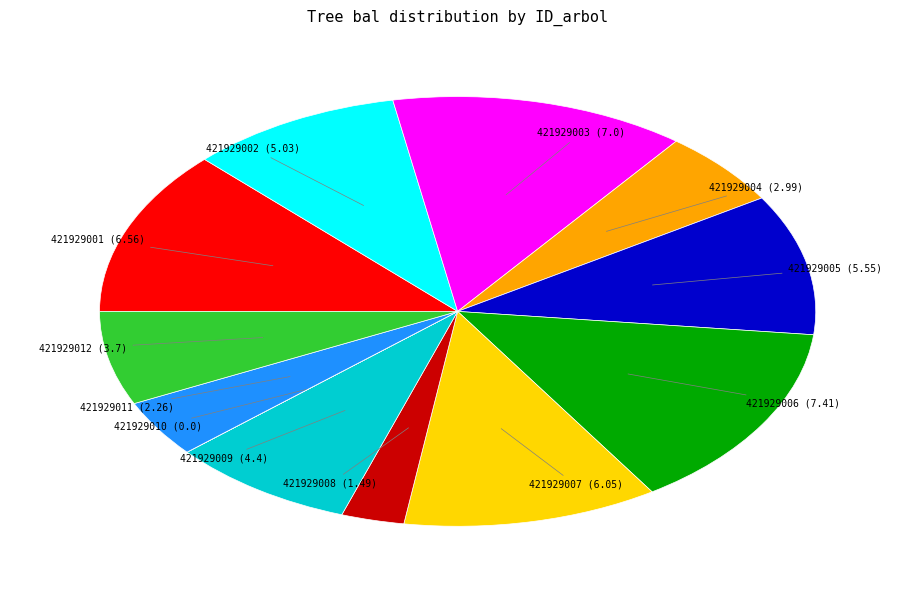

Is there any slice that represents more than half of the pie?

No